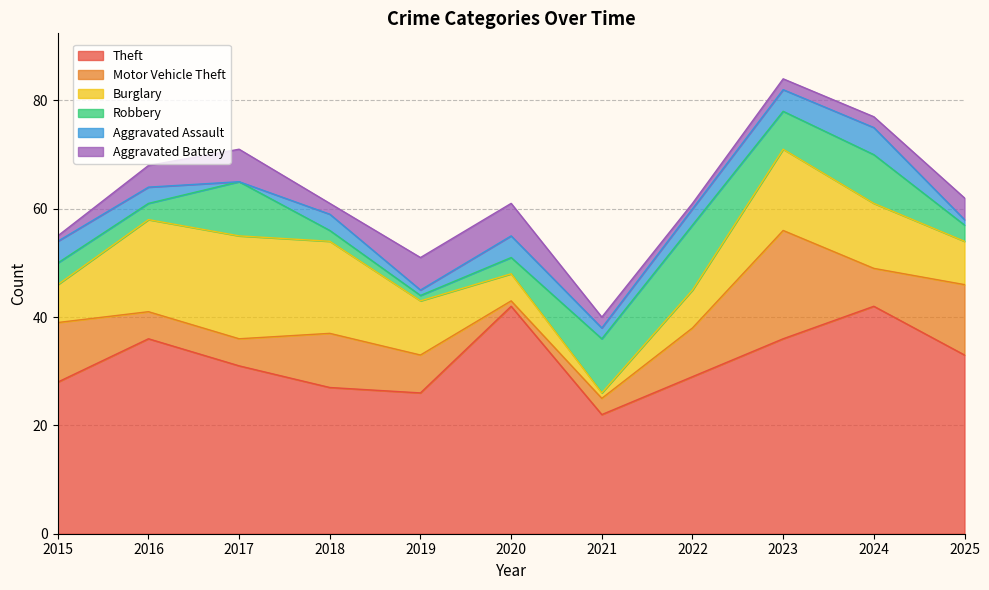

Between 2024 and 2021, which is larger?

2024